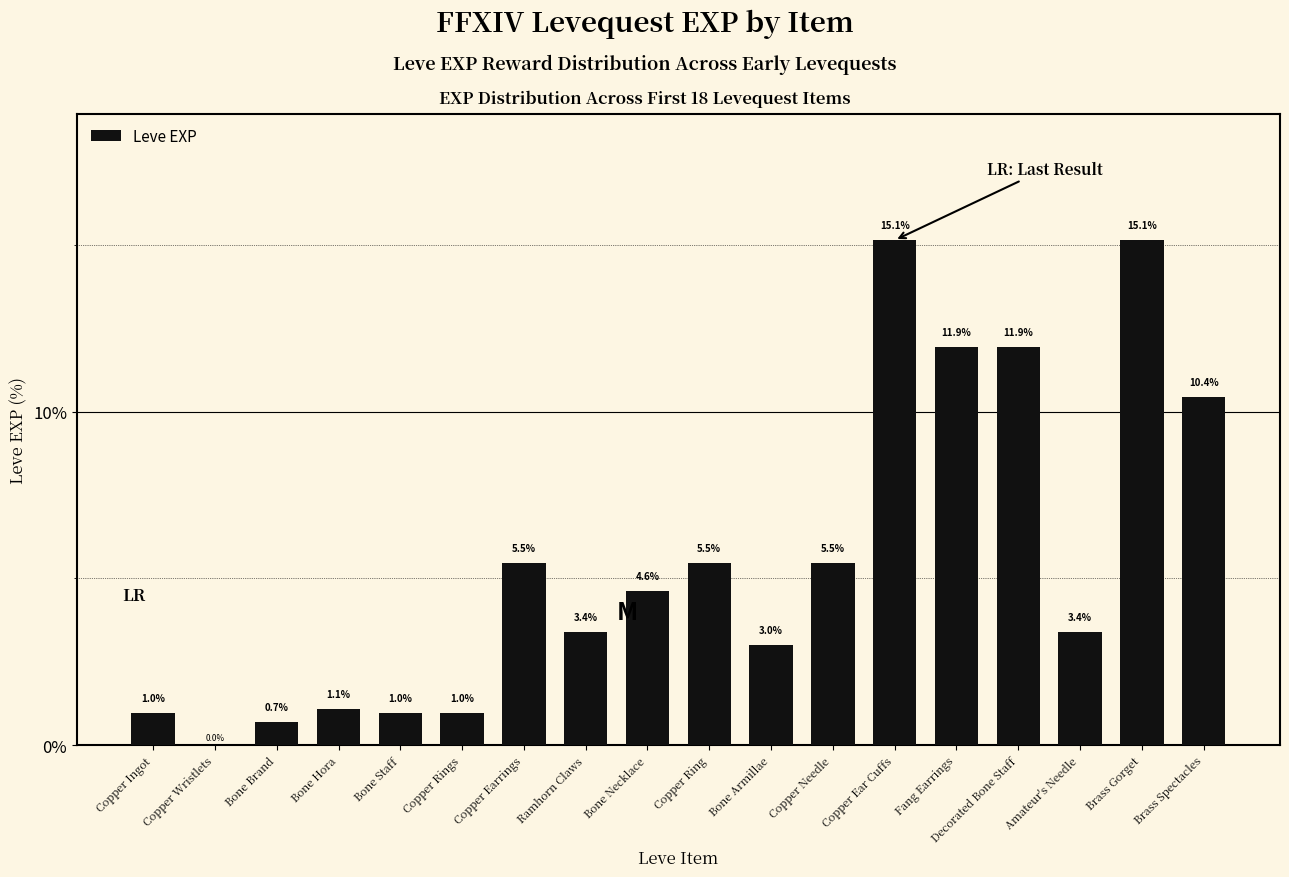

Count the number of data series in this chart.

1